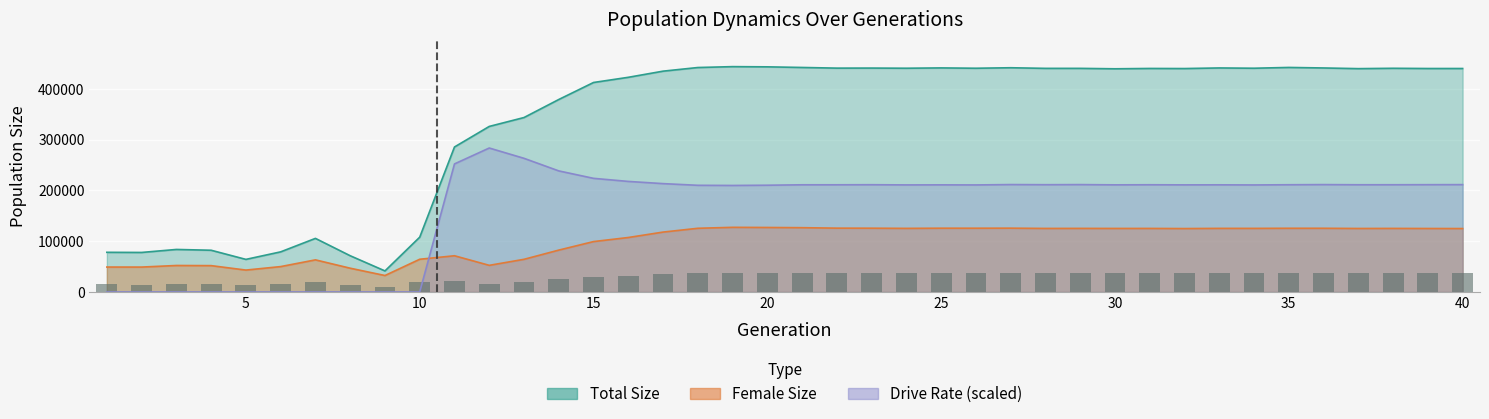

The size series shows 723968.6 at 16. True or false?

False